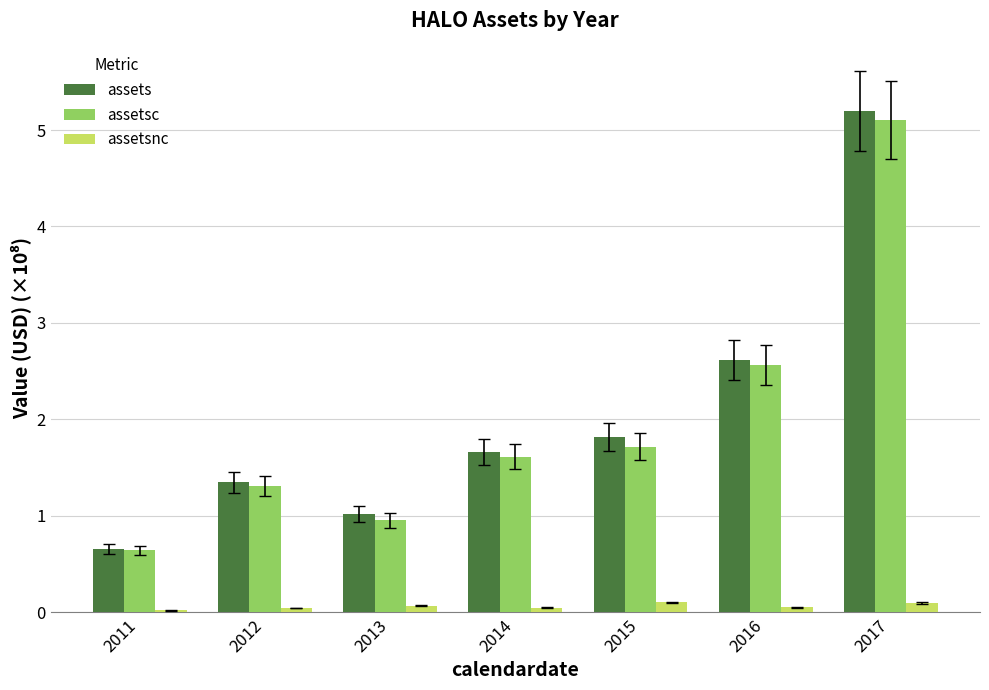

What is the maximum value for assetsnc?

0.1